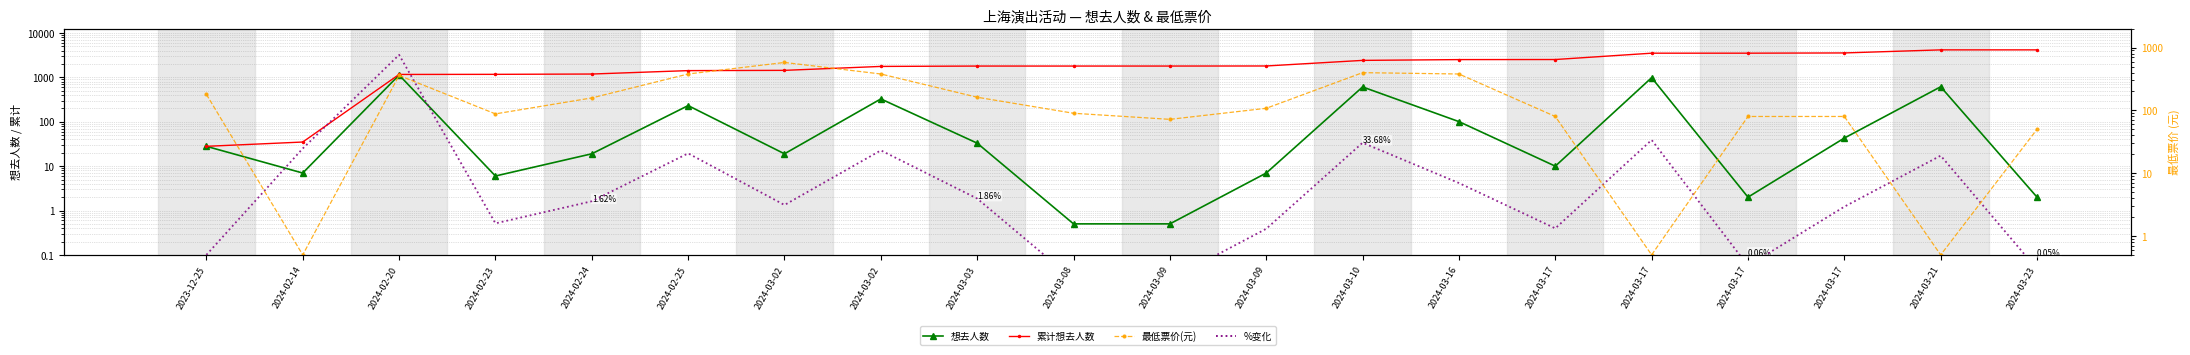

Between 2024-03-17 and 2024-03-10, which is larger?

2024-03-17